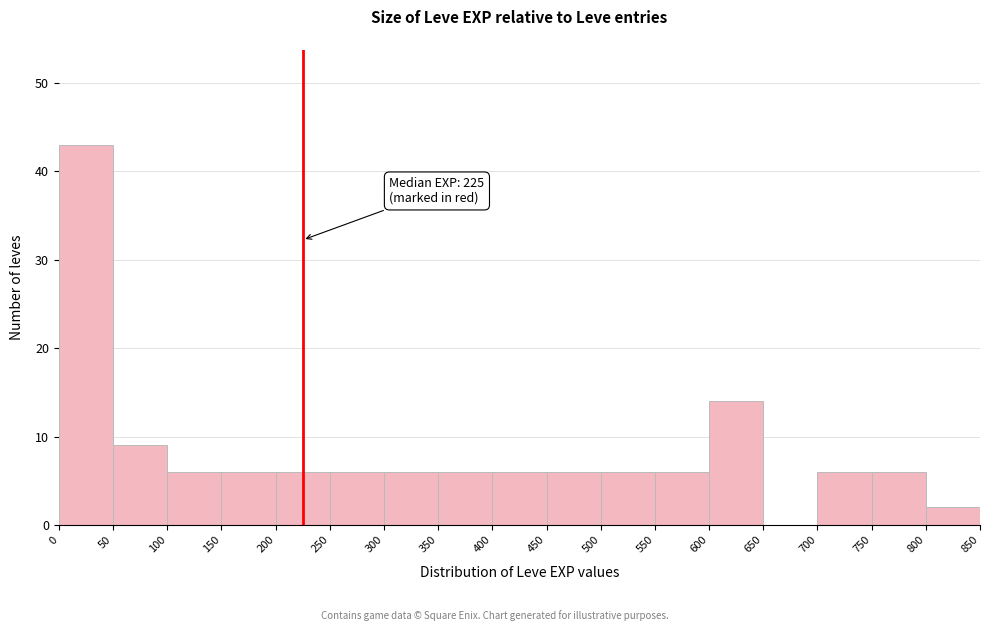

Which range on the x-axis has the tallest bar?

0 to 50